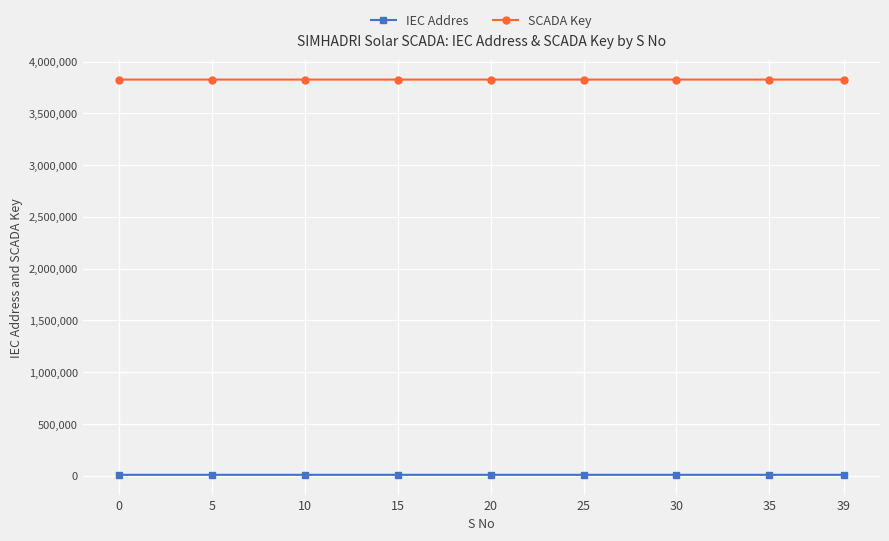

What is the value of the SCADA Key point at the 3rd from the left?

3826010